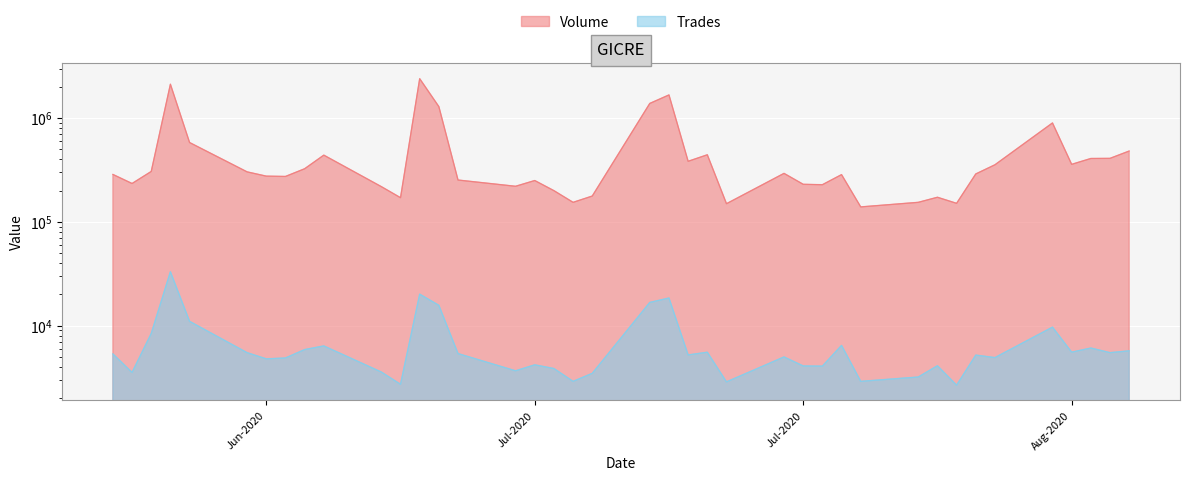

True or false: Trades and Volume intersect in this chart.

False